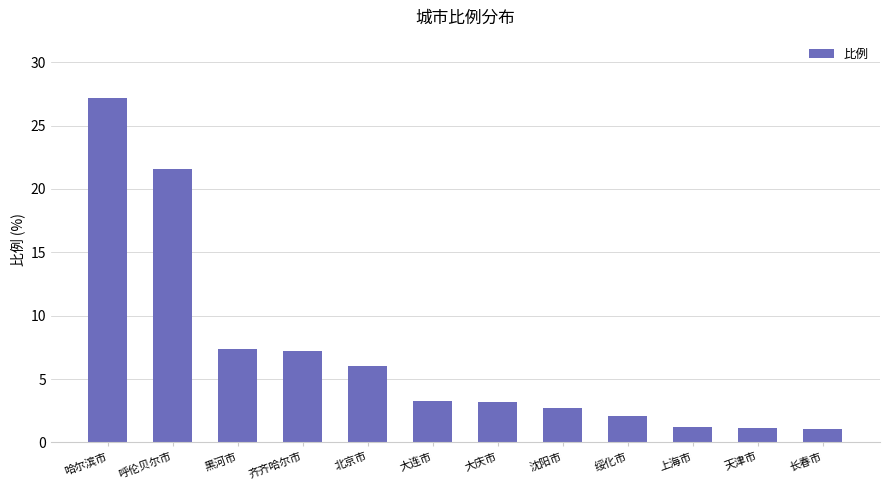

What is the smallest value displayed?

1.1